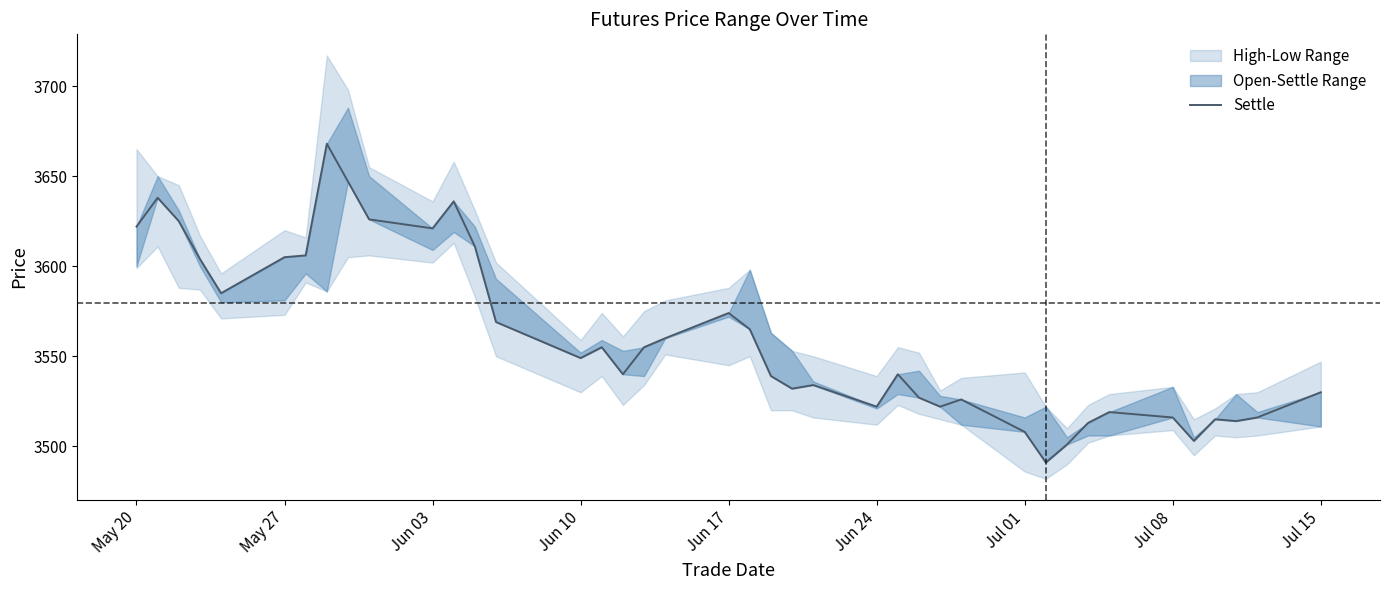

How many categories are shown in the chart?

40